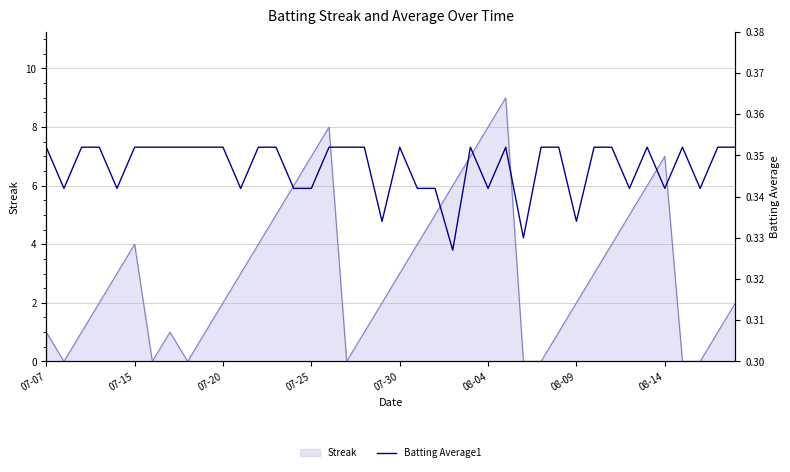

Does the chart have visible grid lines?

Yes